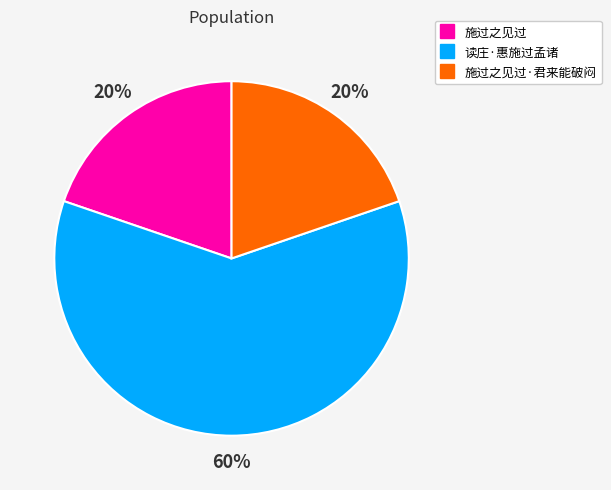

How many segments does this pie chart have?

3